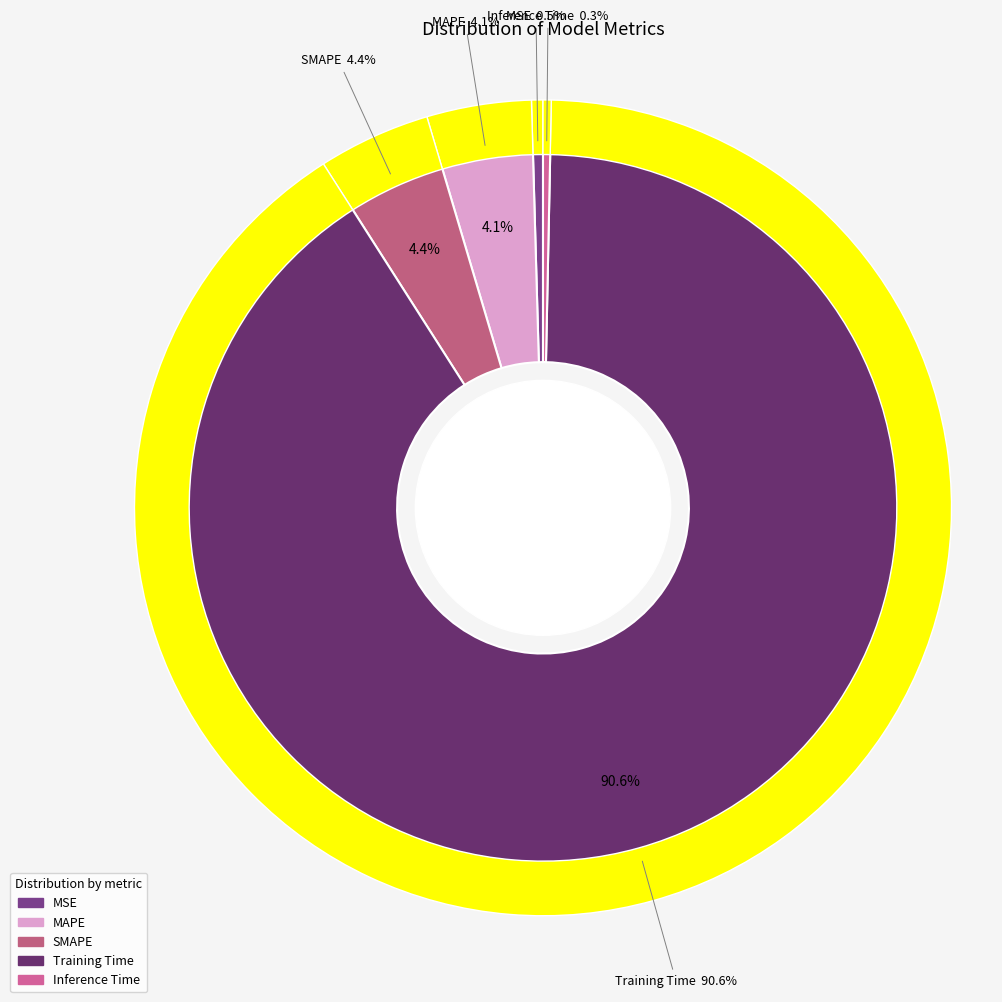

Count the number of slices in the pie.

5